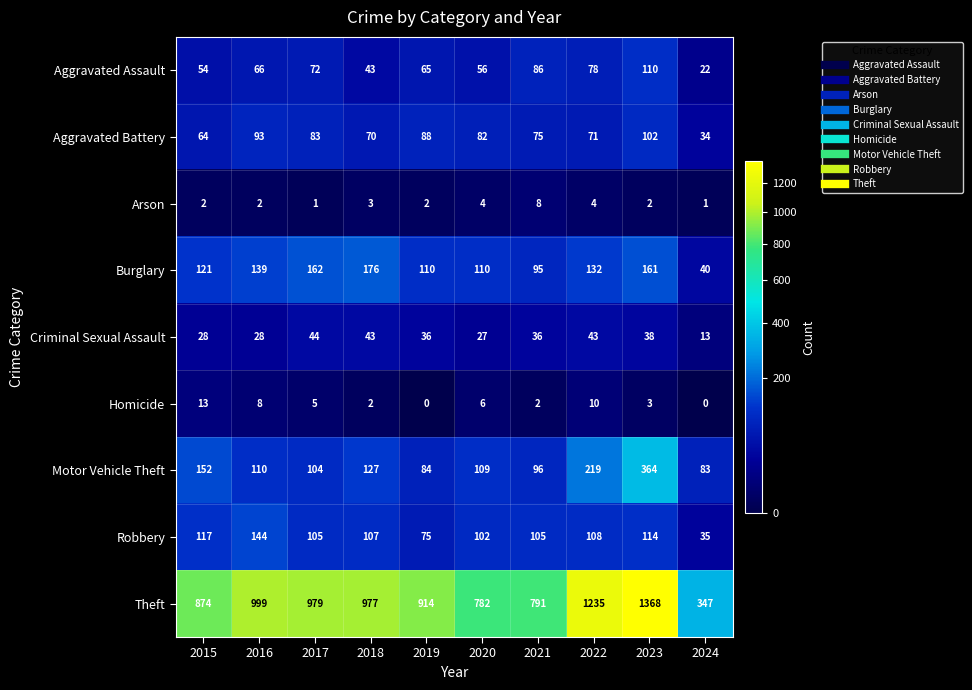

What is the approximate value of Robbery at 2020?

102